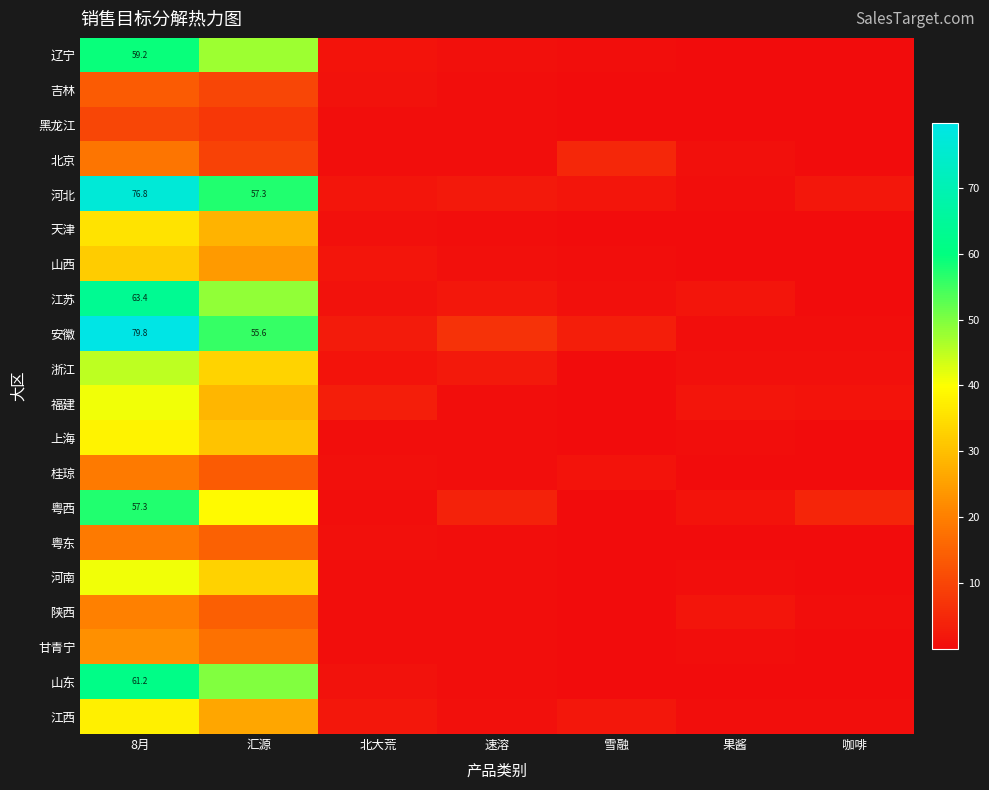

What is the maximum value shown in the chart?

79.8